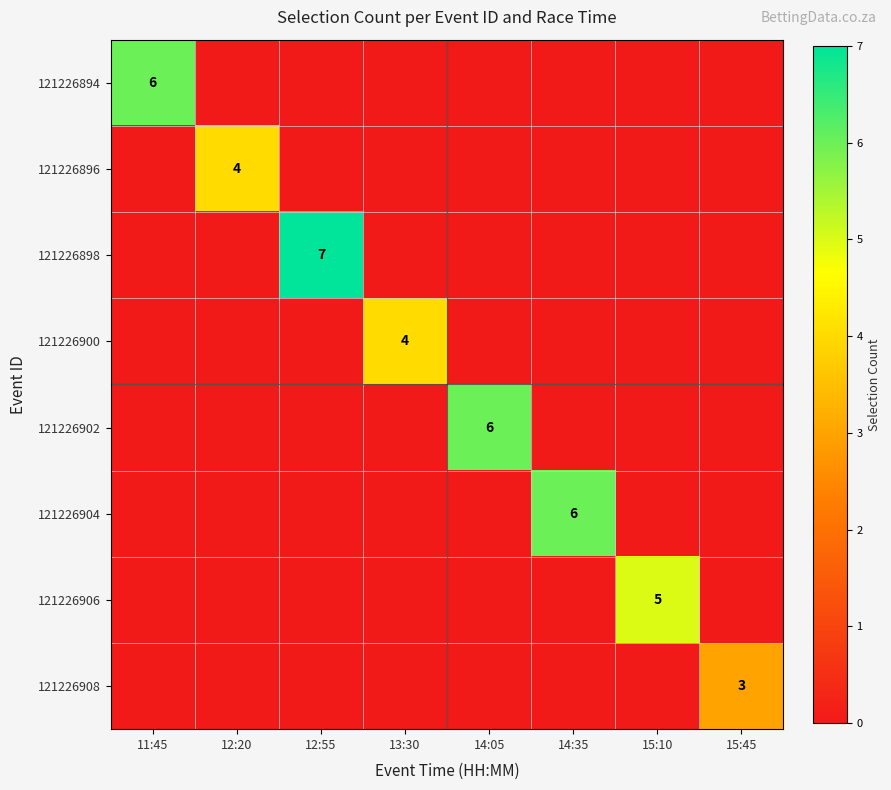

True or false: 121226898 has a value of 13 at 12:55.

False